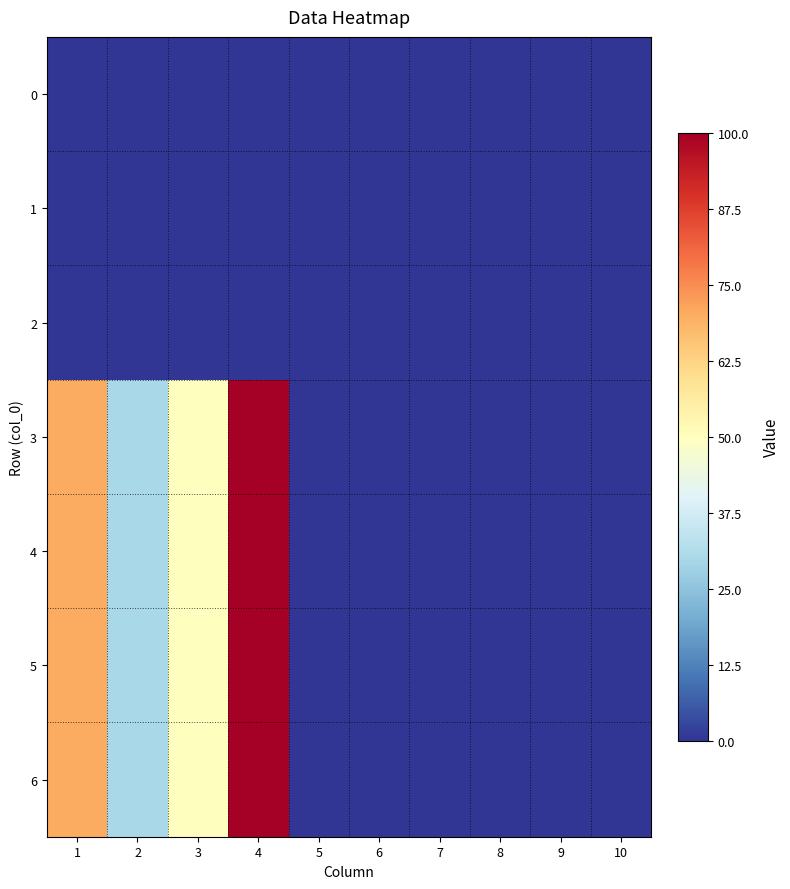

At how many categories does at least one series exceed 91?

1